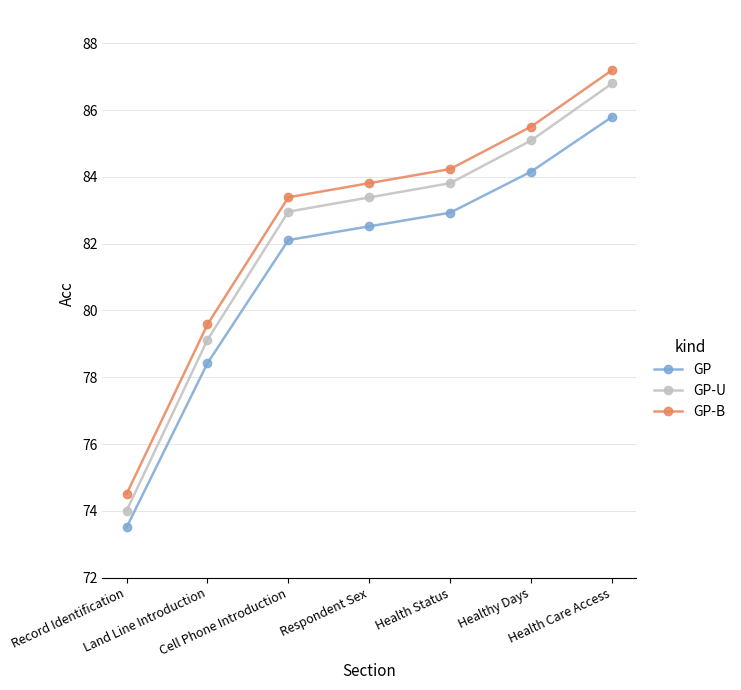

True or false: GP-B and GP-U intersect in this chart.

False